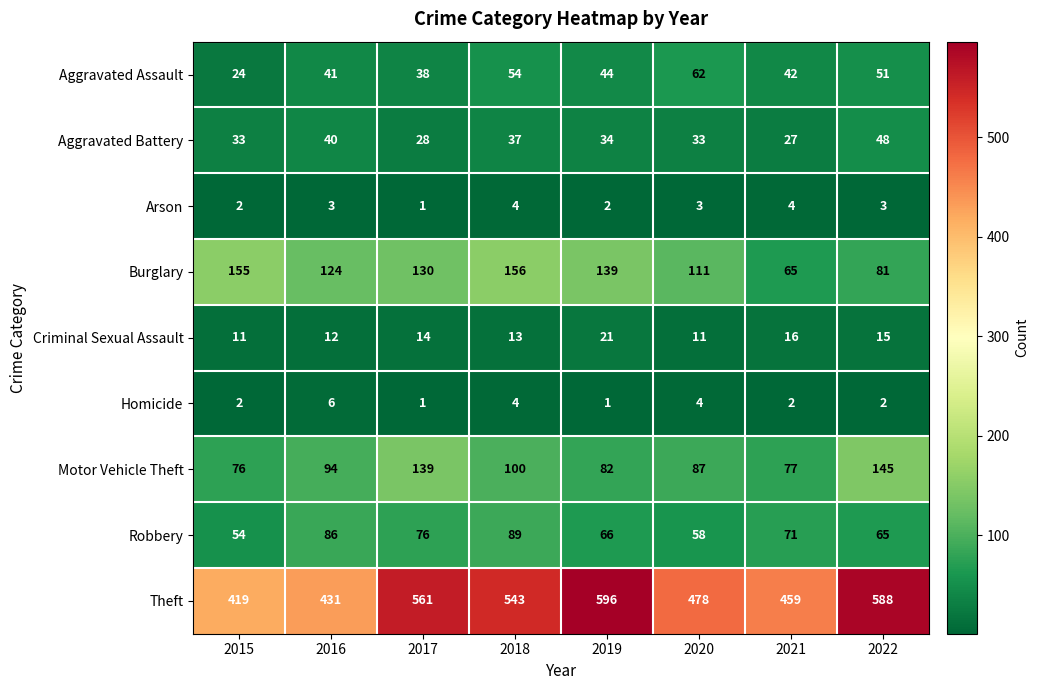

What is the sum of all Homicide values?

22